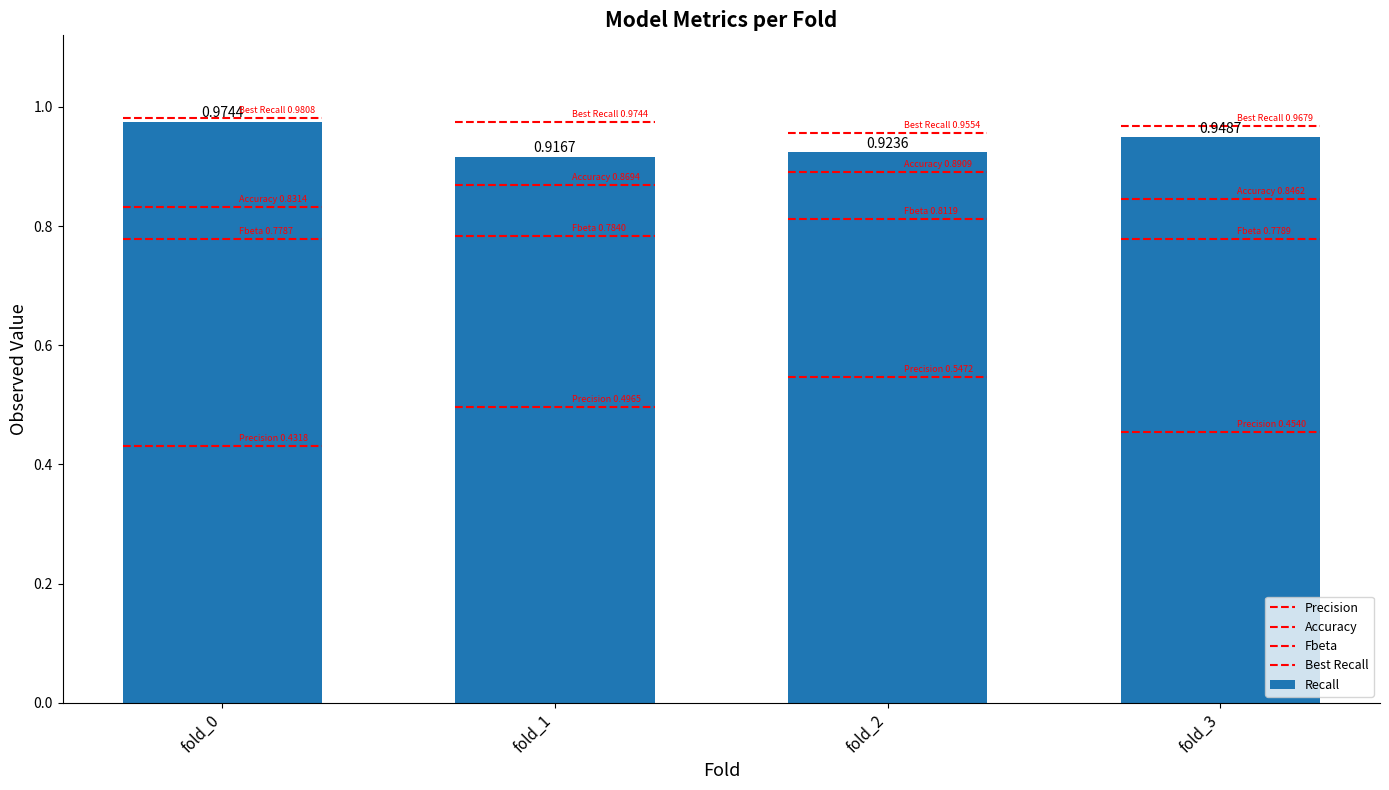

Where is the data nearest to the value 0?

fold_1